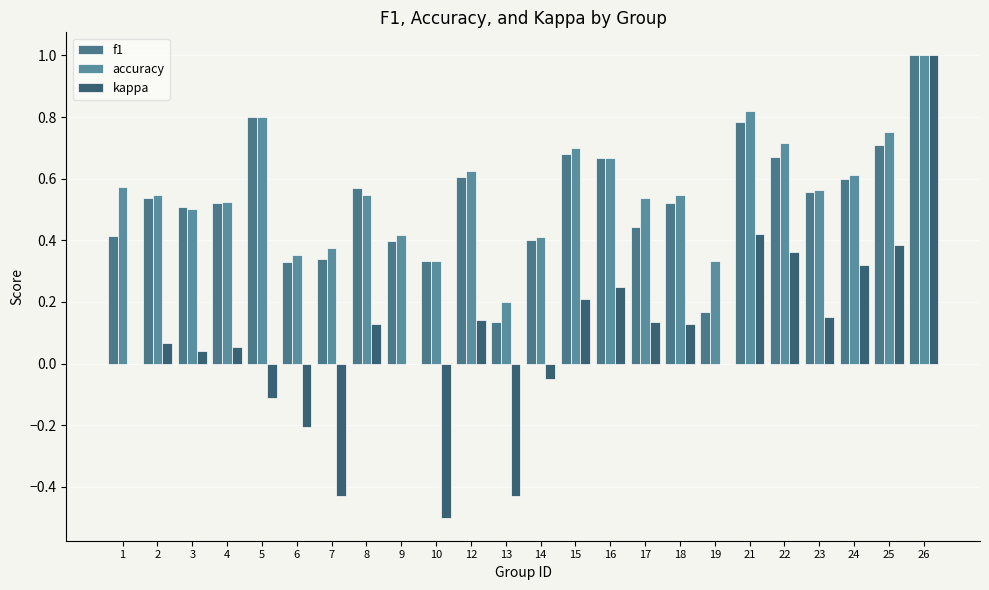

Does the chart contain stacked bars?

No